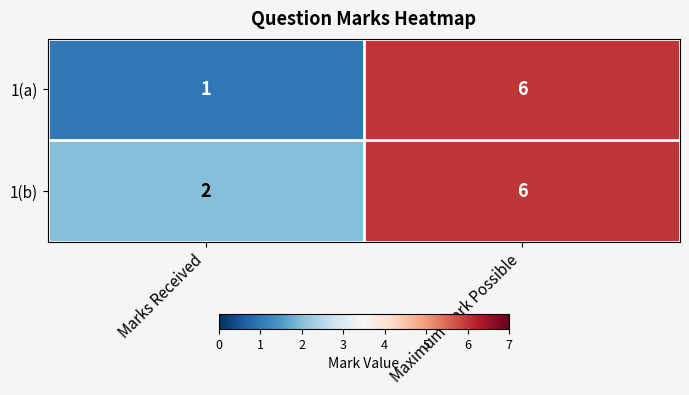

What is the maximum value shown in the chart?

6